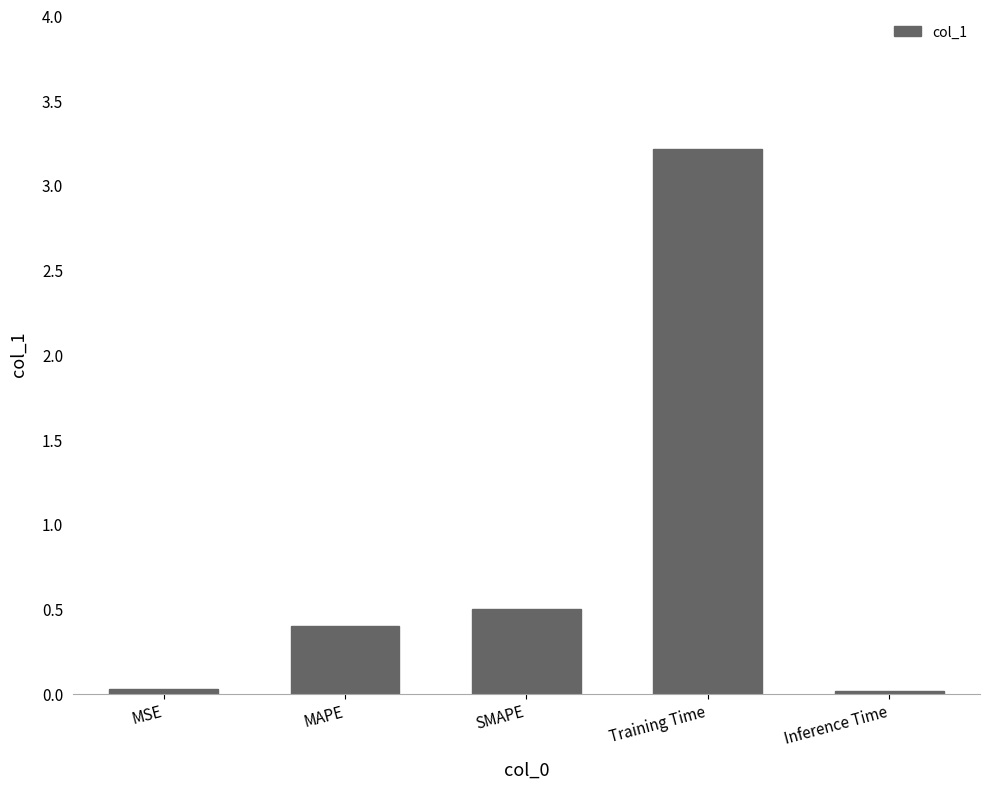

Which label corresponds to the largest value in the chart?

Training Time